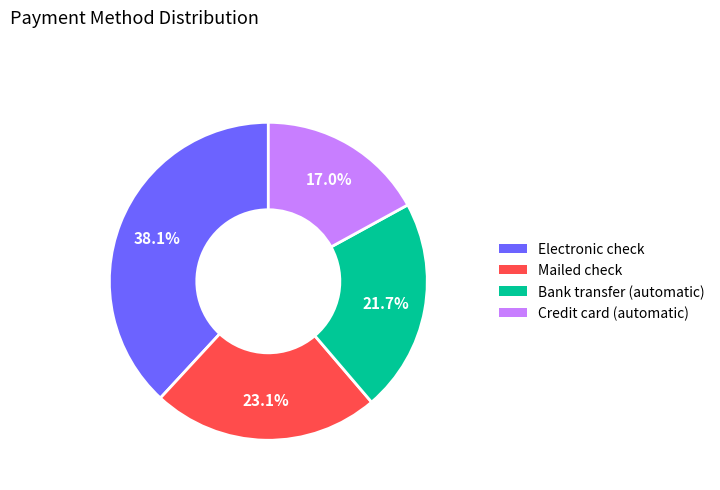

How much of the chart is everything except Bank transfer (automatic)?

78.3%